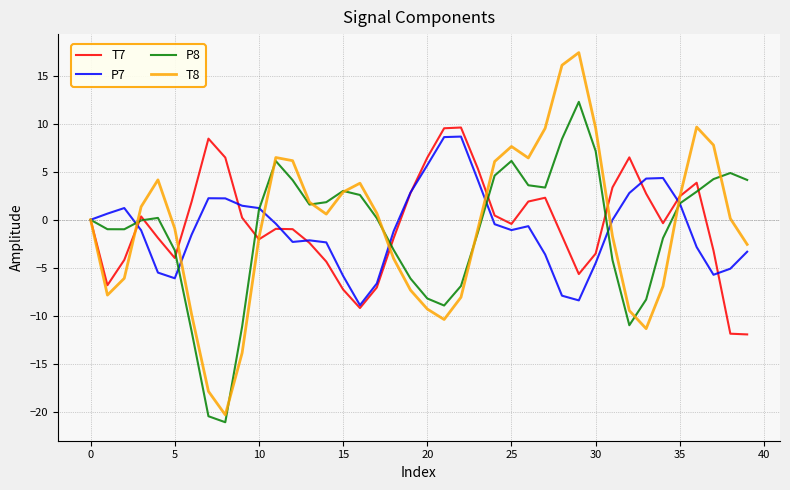

What is the minimum value for T8?

-20.3